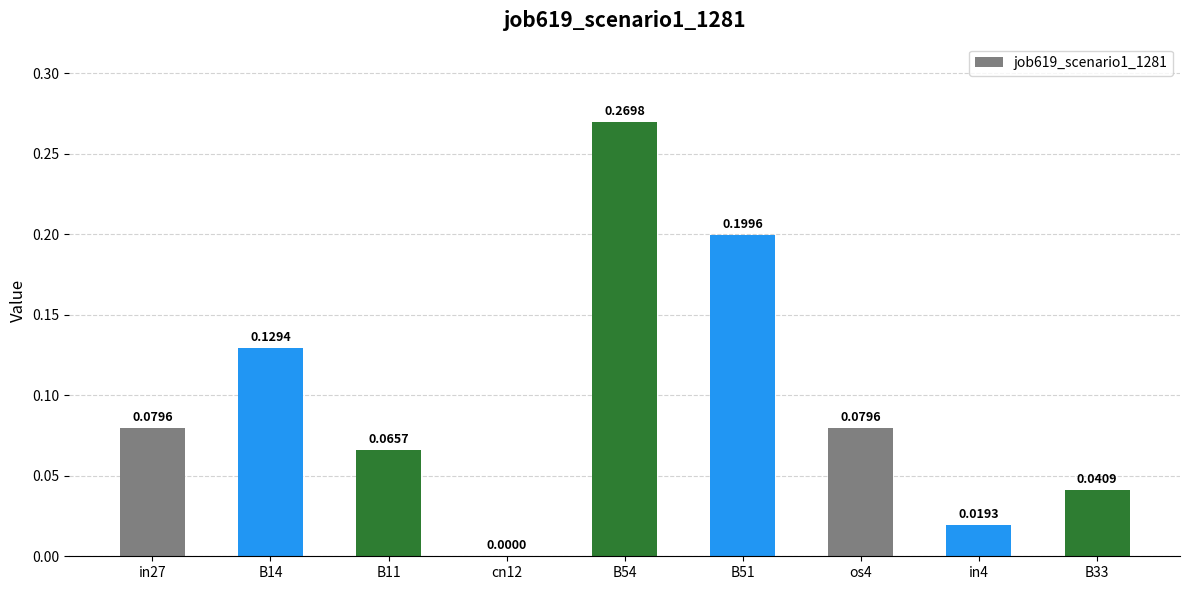

What is the sum of all values?

0.9